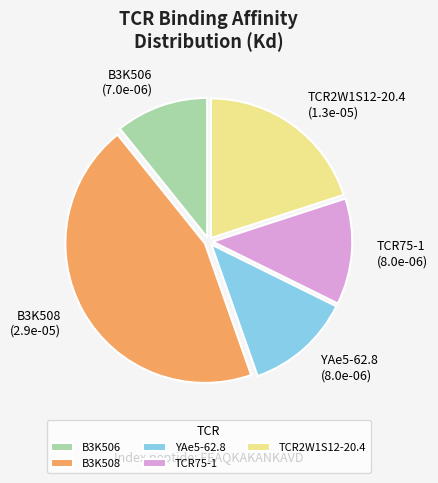

Is B3K508 the majority of the pie?

No